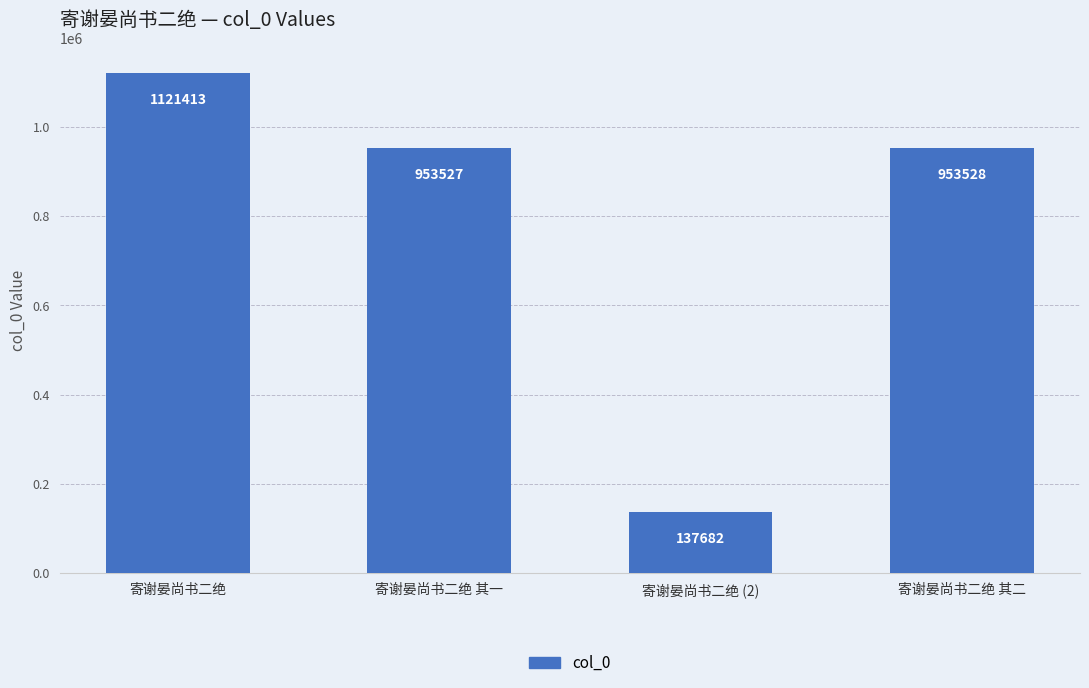

At which label does the data first exceed 953528?

寄谢晏尚书二绝